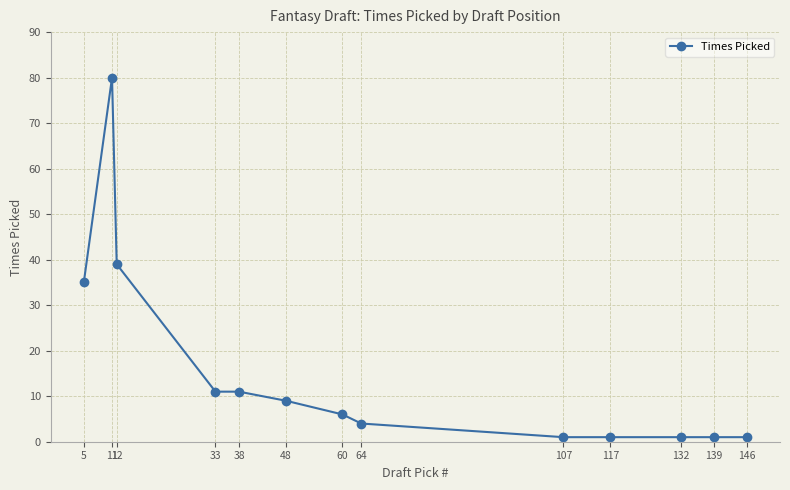

Reading left to right, list all the values displayed in this chart.

5=35	11=80	12=39	33=11	38=11	48=9	60=6	64=4	107=1	117=1	132=1	139=1	146=1